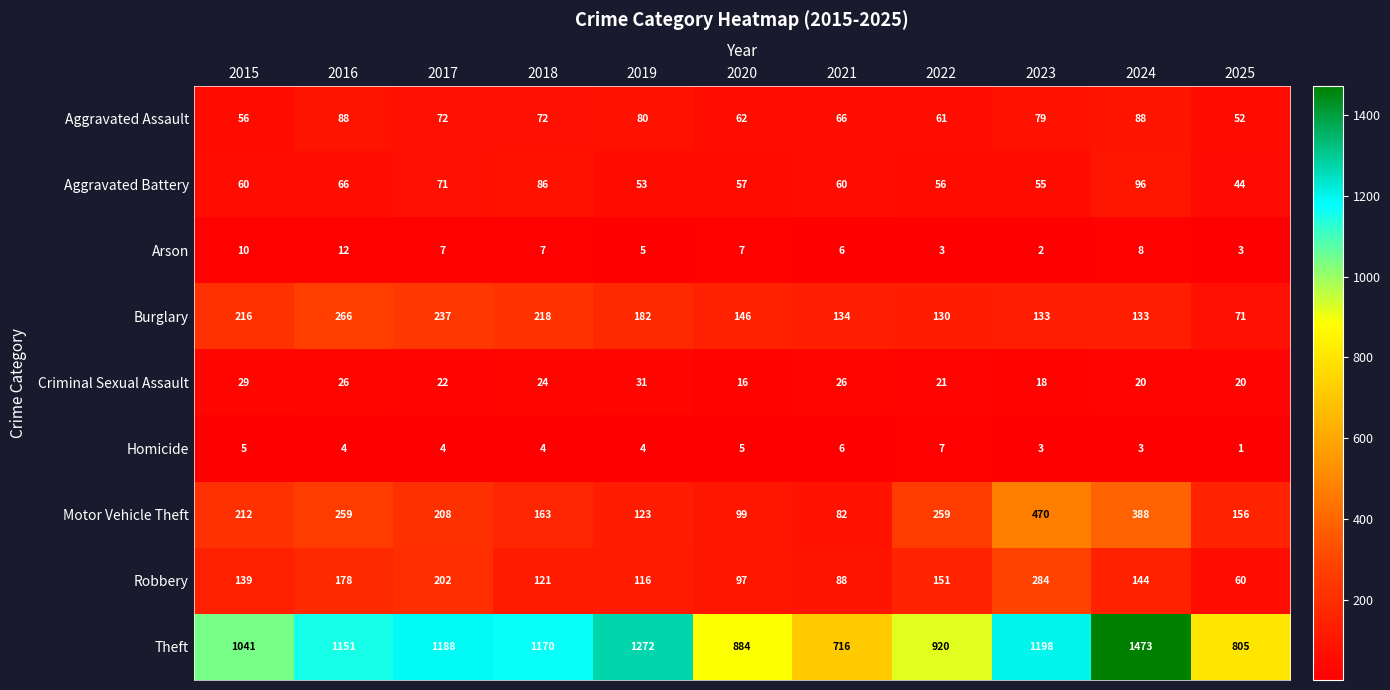

What is the spread (max minus min) of values at 2023?

1196